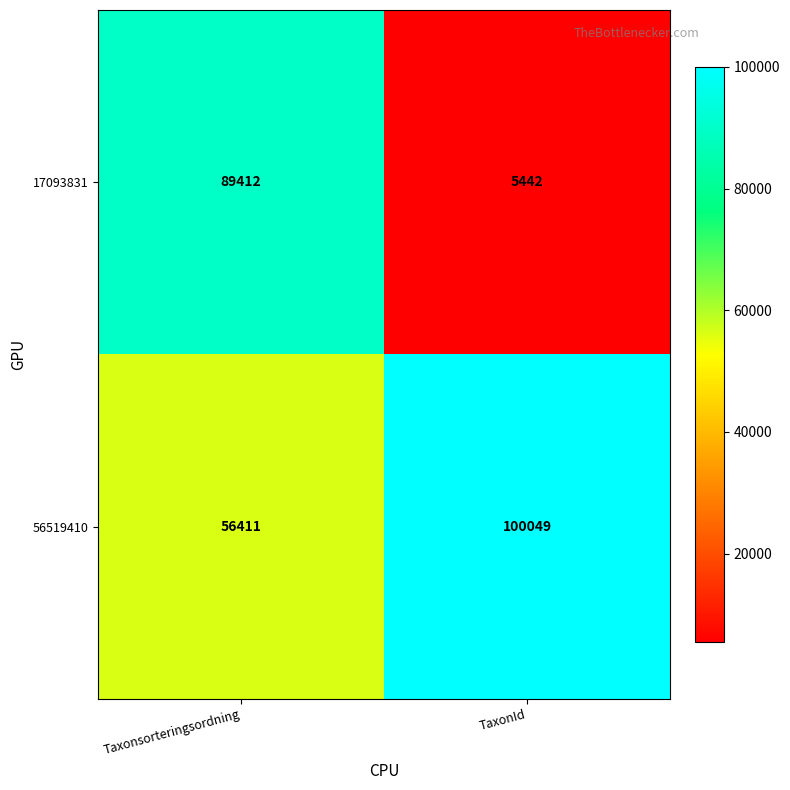

List the series in order of their peak value, lowest first.

17093831, 56519410